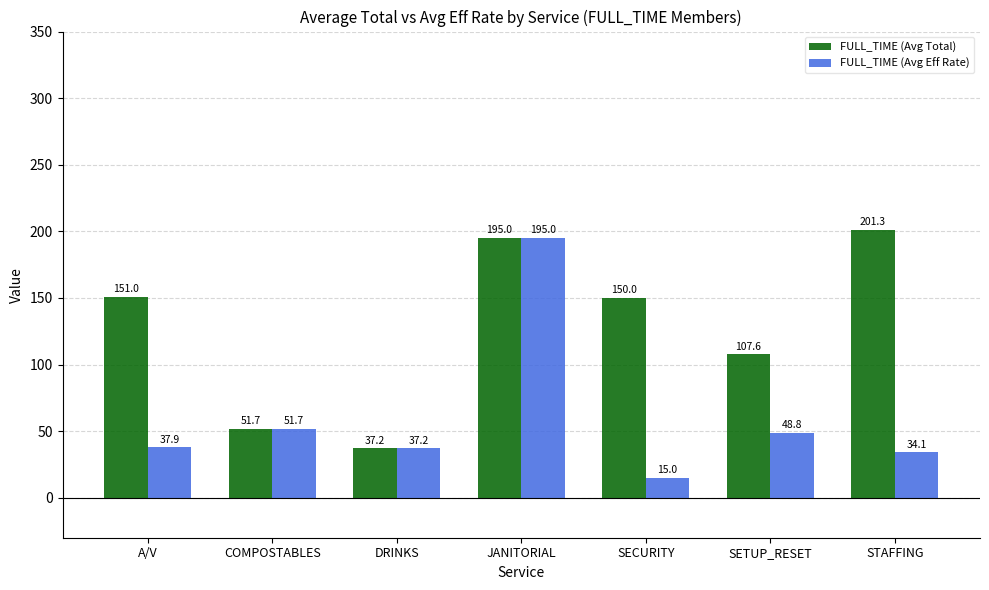

Rank the series by their average value, from highest to lowest.

FULL_TIME (Avg Total), FULL_TIME (Avg Eff Rate)